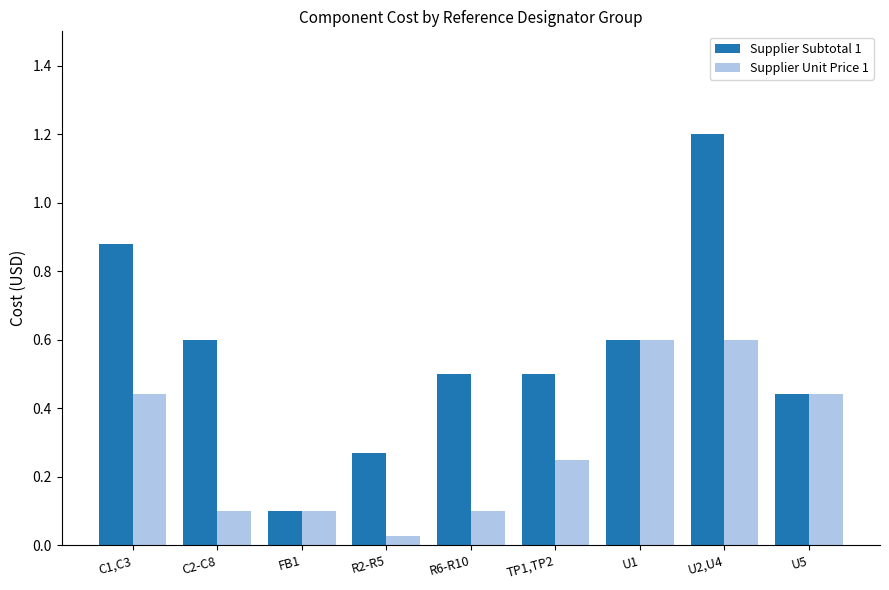

Where is Supplier Subtotal 1 nearest to the value 0?

FB1